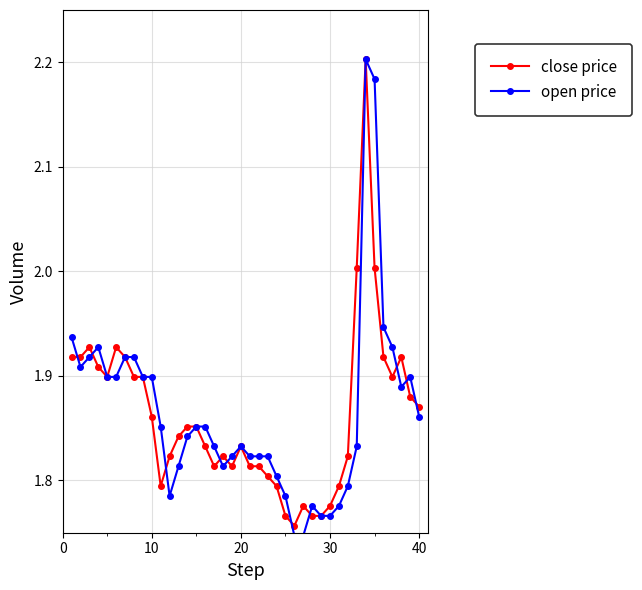

What are all the series names shown in the legend?

close price, open price